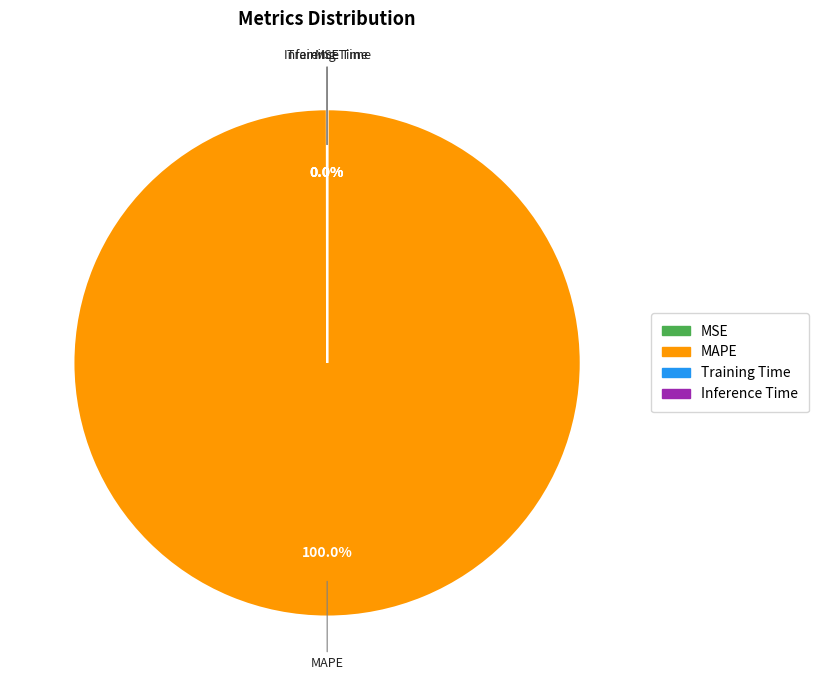

To the nearest percent, what percentage of the pie is MAPE?

100%